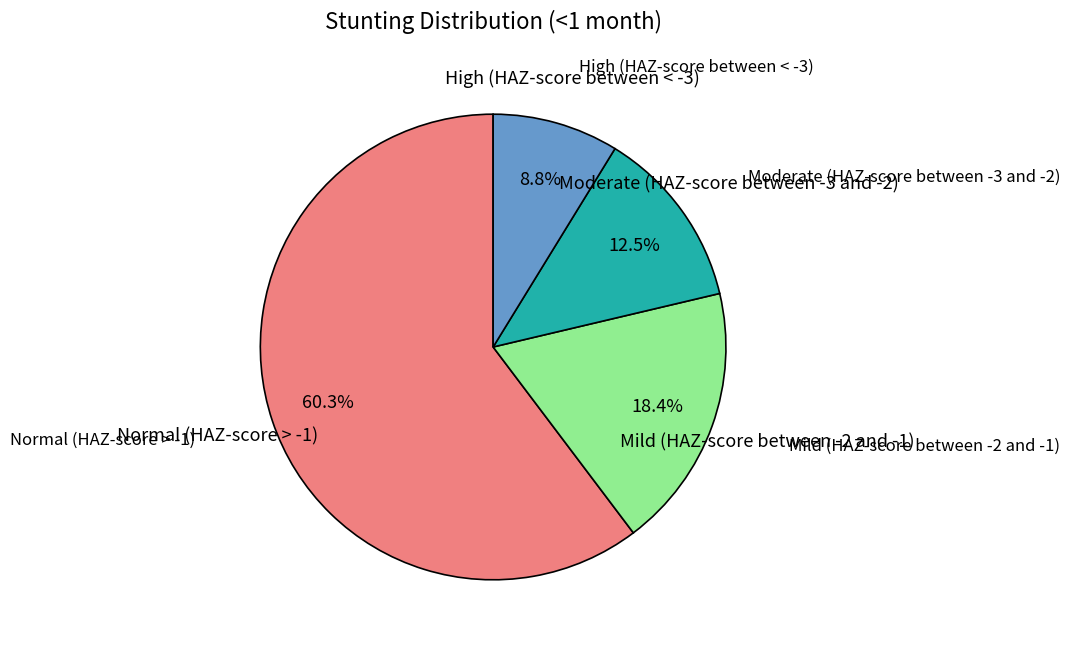

Is there any slice that represents more than half of the pie?

Yes